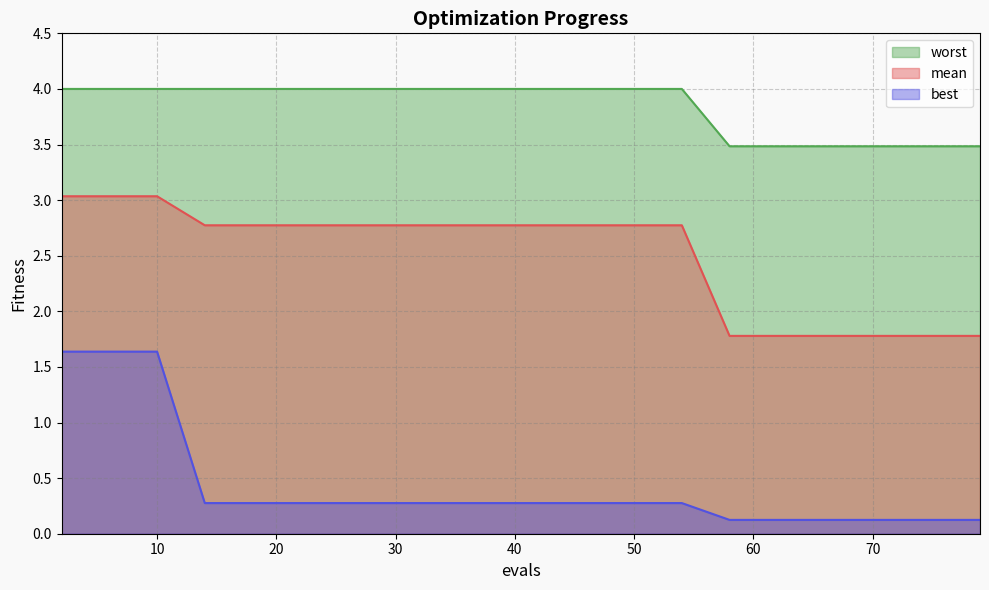

At 26, list the series in order from largest to smallest.

worst, mean, best